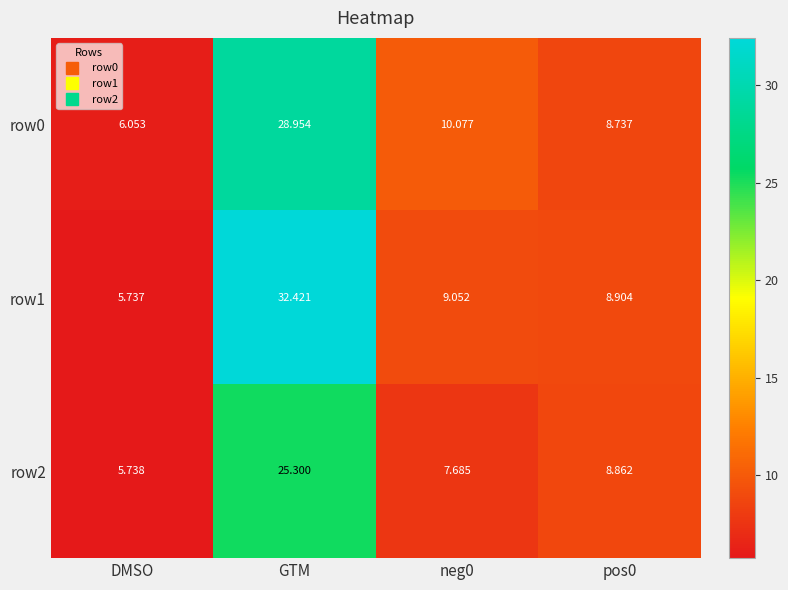

What is the spread (max minus min) of values at neg0?

2.4